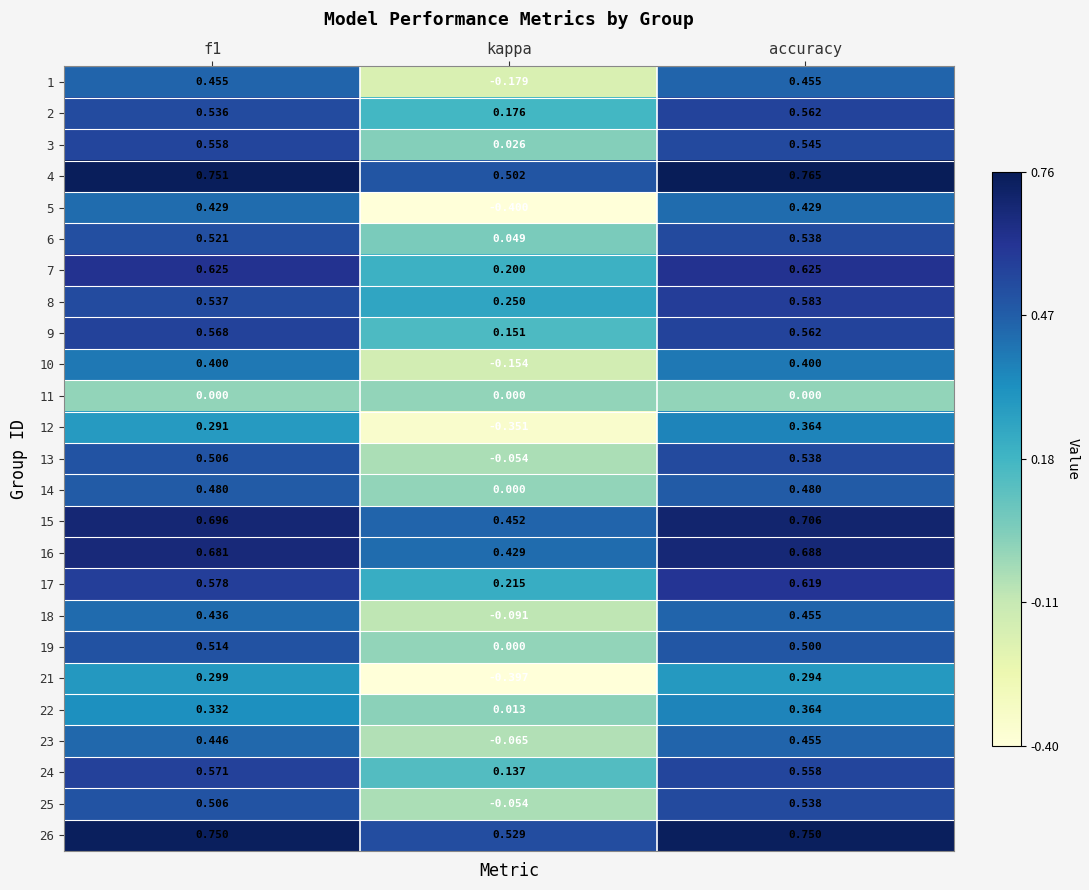

Which category has the lowest value across all series?

kappa